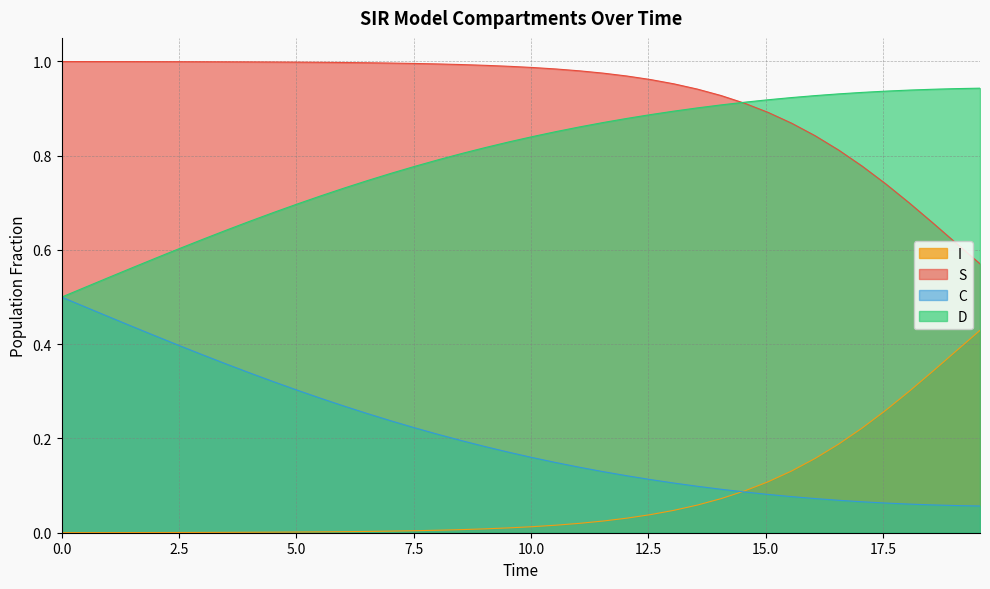

Rank the series by their average value, from lowest to highest.

I, C, D, S